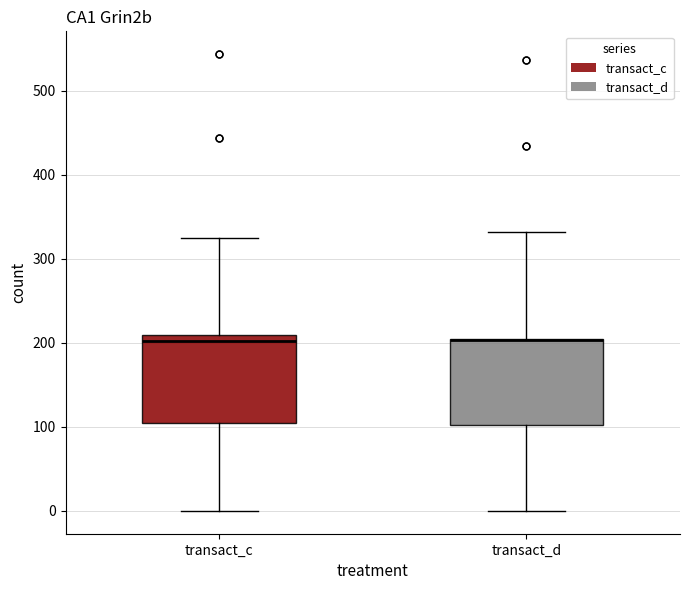

Reading left to right, transcribe this box plot: for each box, give where its median line is, the range the box spans, and where its two whiskers end, as read against the y-axis. The values are not printed on the chart, so give them approximately, as read against the axis.

transact_c: median 200, box 100 to 210, whiskers 0 to 320
transact_d: median 200 (drawn on the box's upper edge), box 100 to 200, whiskers 0 to 330